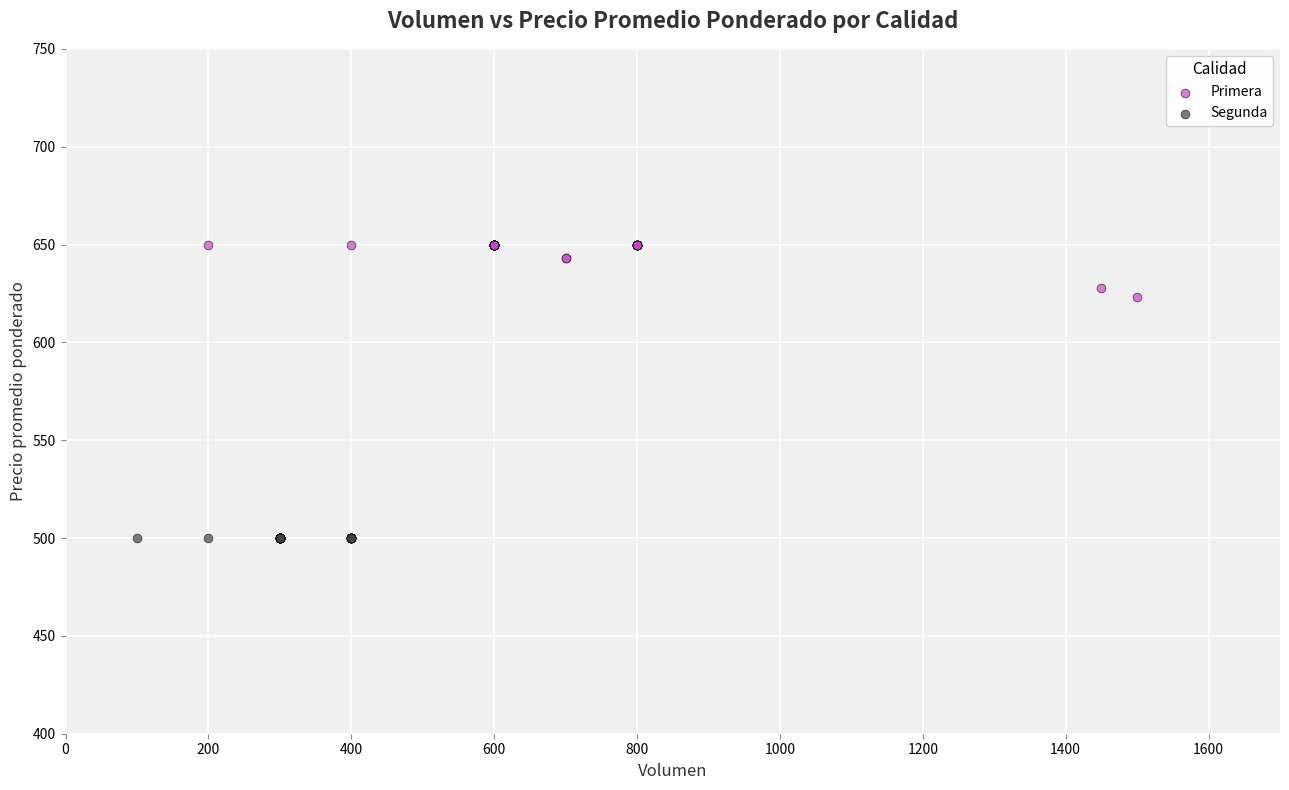

Which series reaches the maximum Y coordinate?

Primera